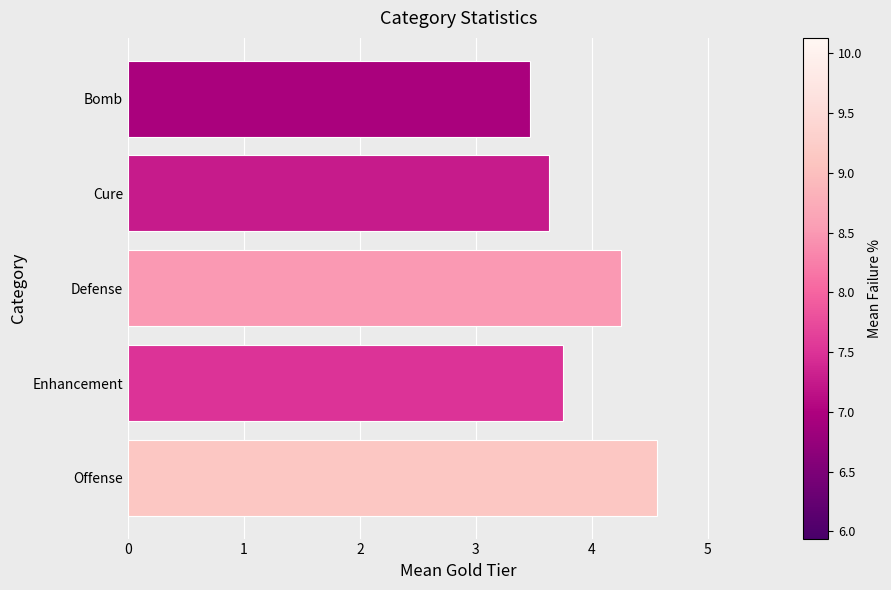

How many distinct data groups are displayed?

1